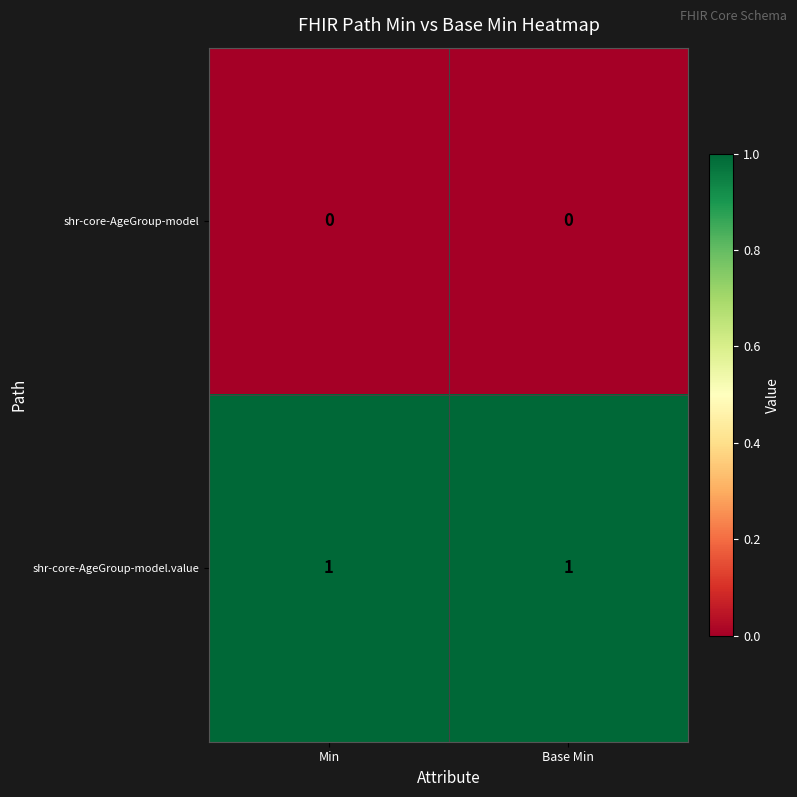

Is the value of shr-core-AgeGroup-model at Base Min greater than the value of shr-core-AgeGroup-model.value at Base Min?

No